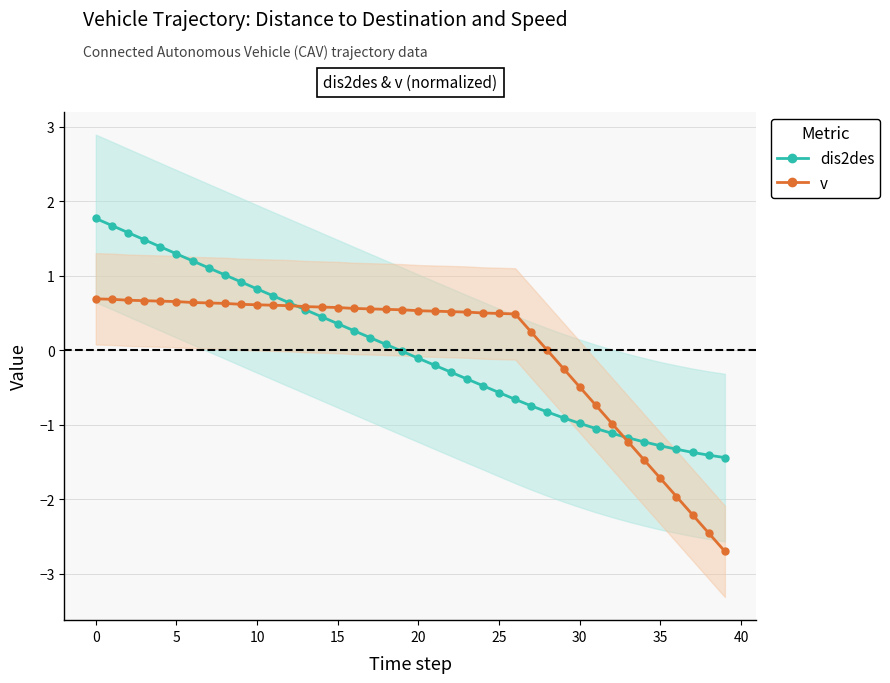

Is this an area chart (filled region under the line)?

No